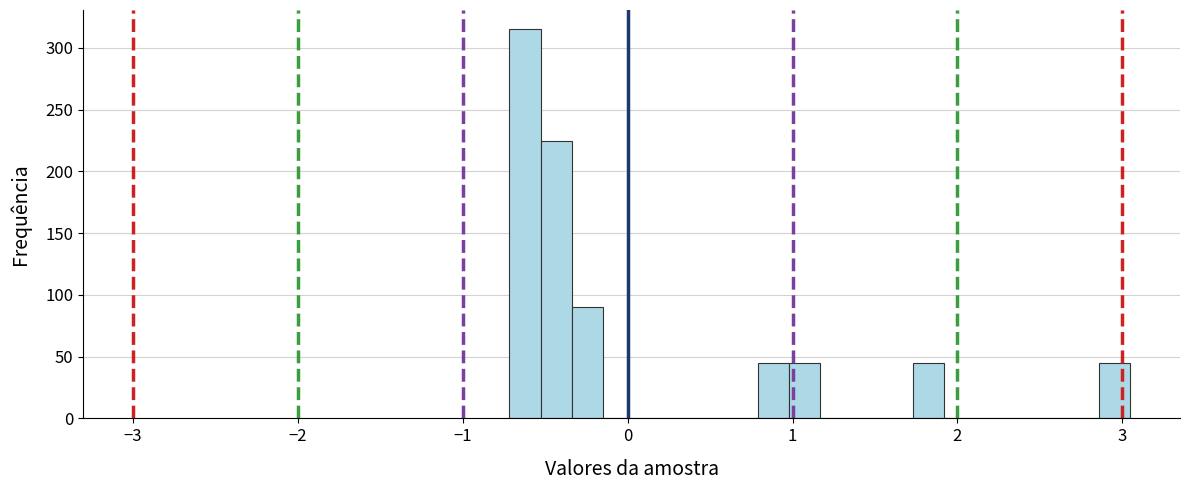

Around what value on the x-axis is the tallest bar? Give the approximate position of its centre, as read against the axis.

-0.6